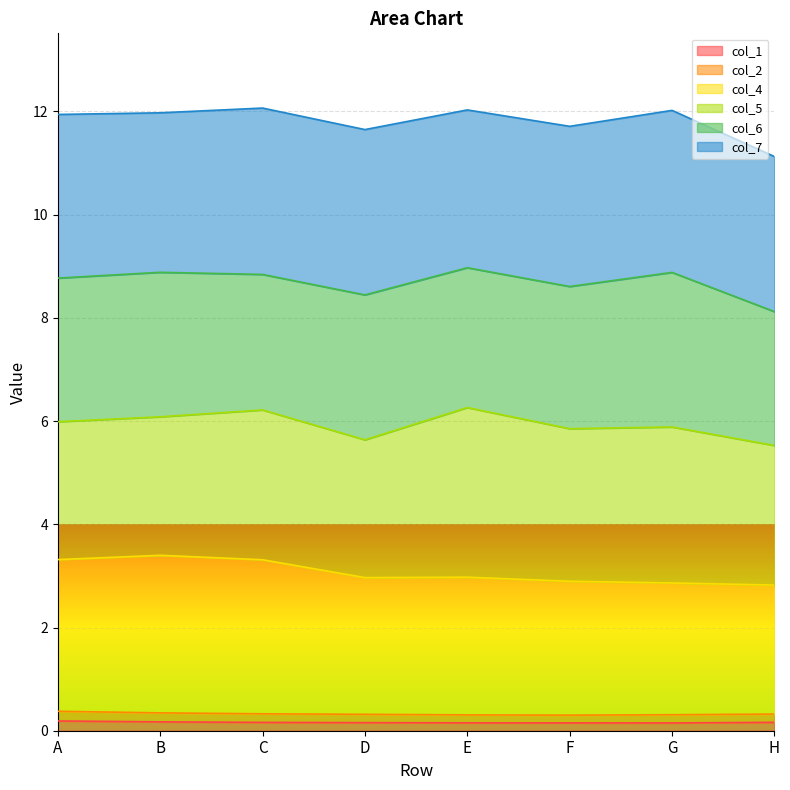

In col_2, how many points are lower than both neighbors (excluding endpoints)?

1